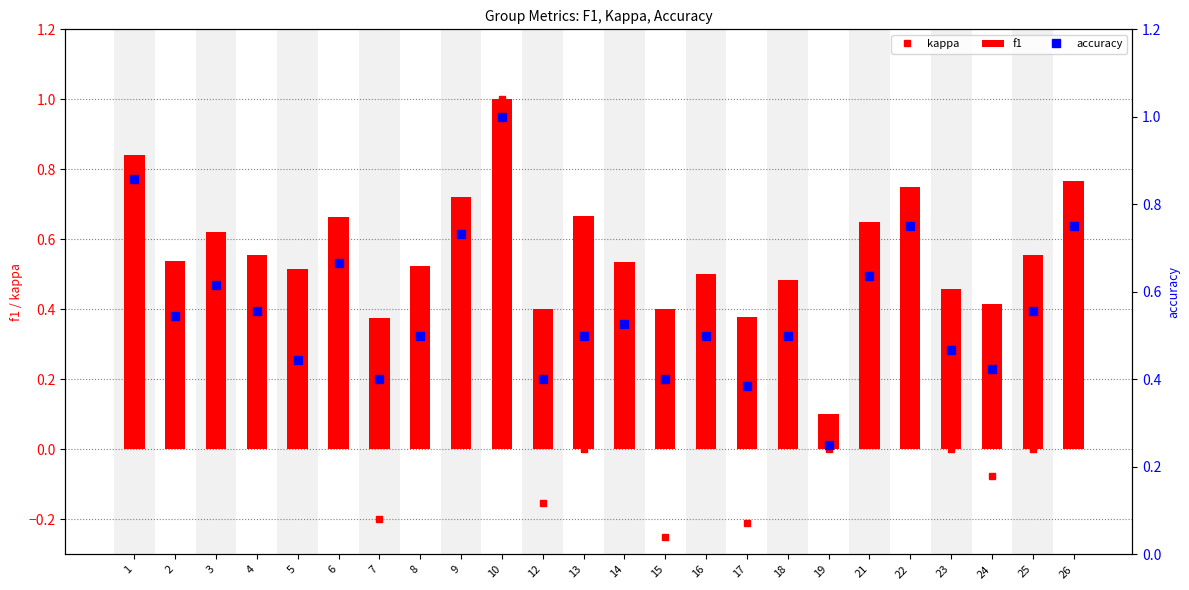

At which category does the chart reach its minimum across all series?

15